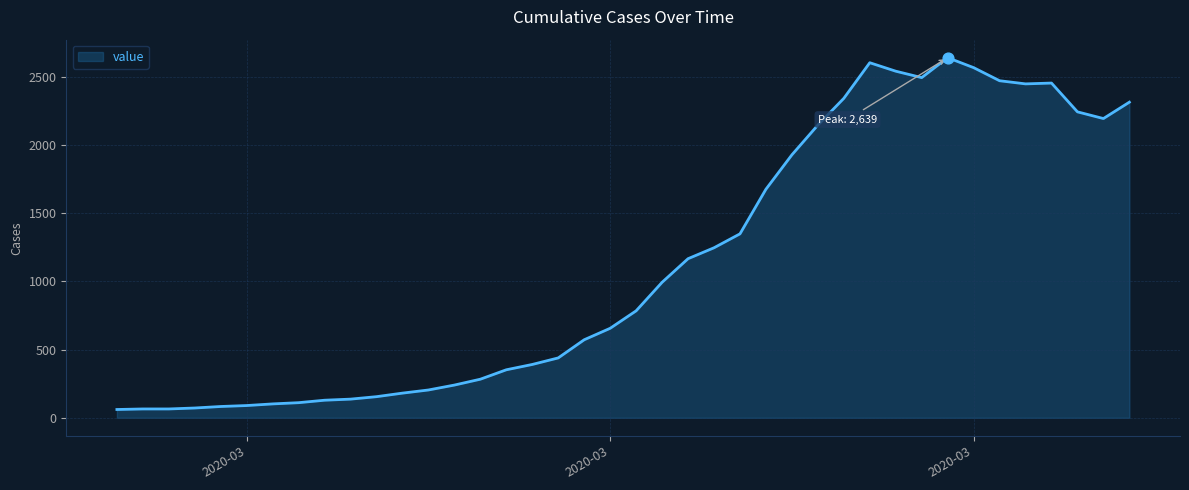

What is the difference between the maximum and minimum values?

2578